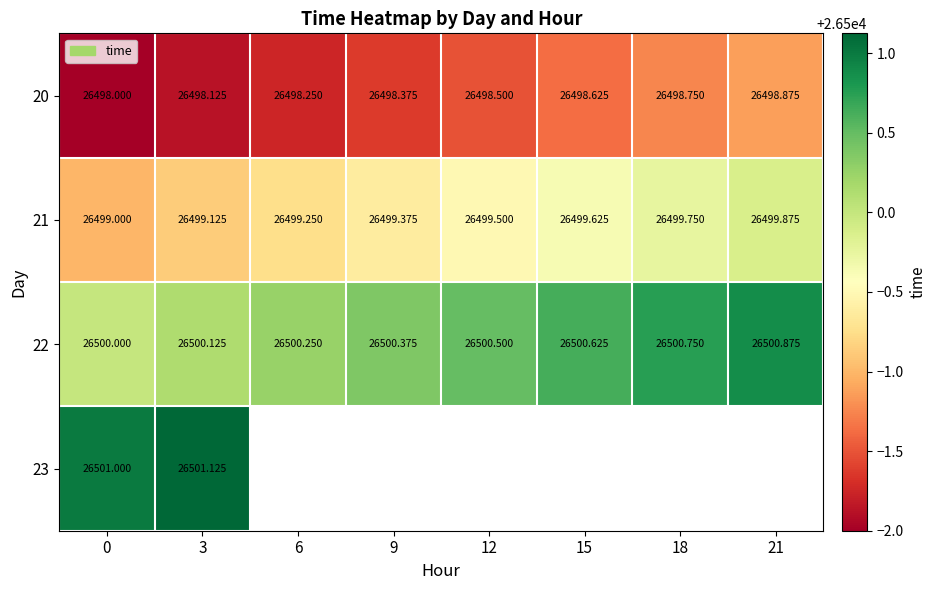

At how many categories does at least one series exceed 26500?

8